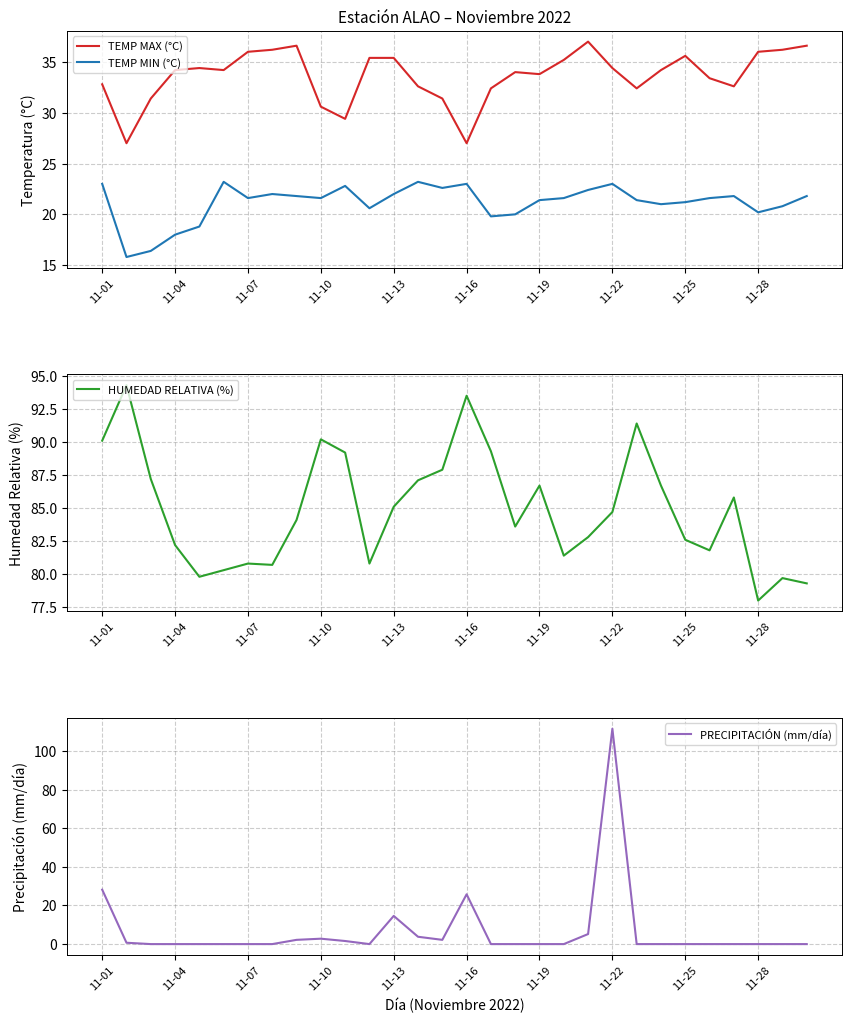

What are all the series names shown in the legend?

TEMP MAX (°C), TEMP MIN (°C), HUMEDAD RELATIVA (%), PRECIPITACIÓN (mm/día)